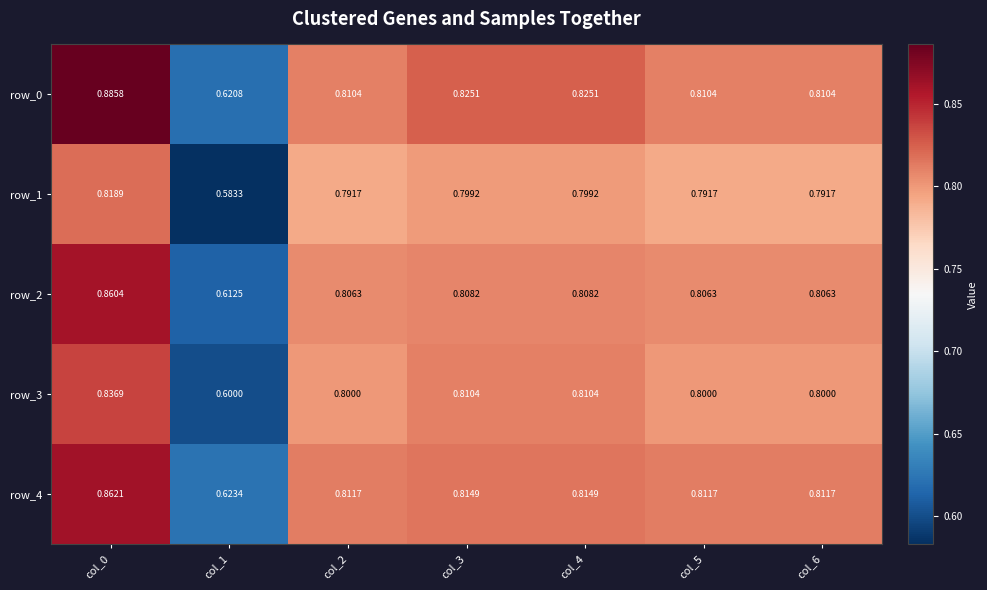

At col_0, list the series in order from largest to smallest.

row_0, row_4, row_2, row_3, row_1